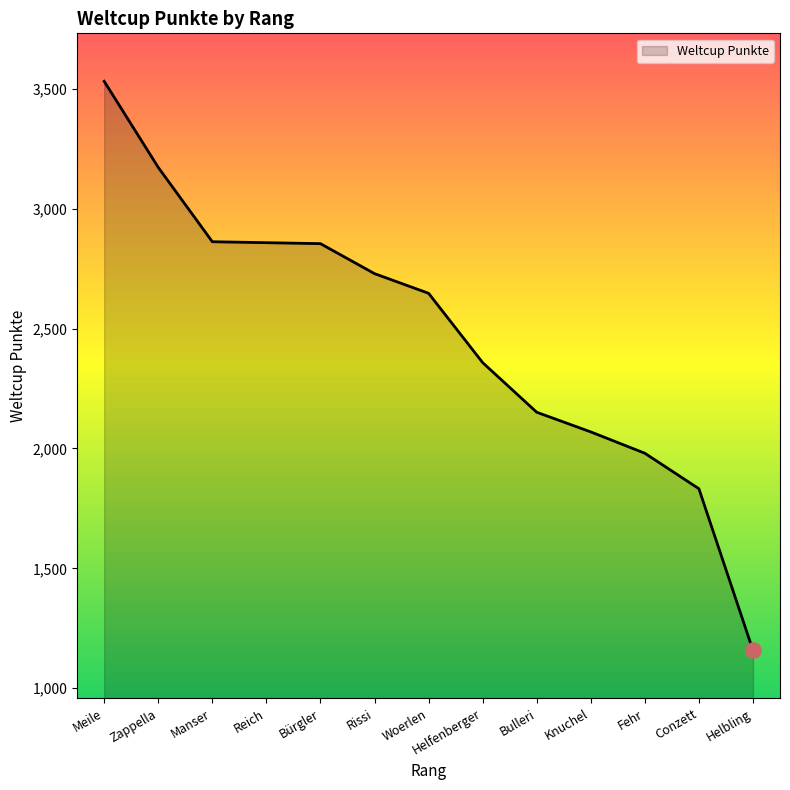

Between Knuchel and Bulleri, which is larger?

Bulleri